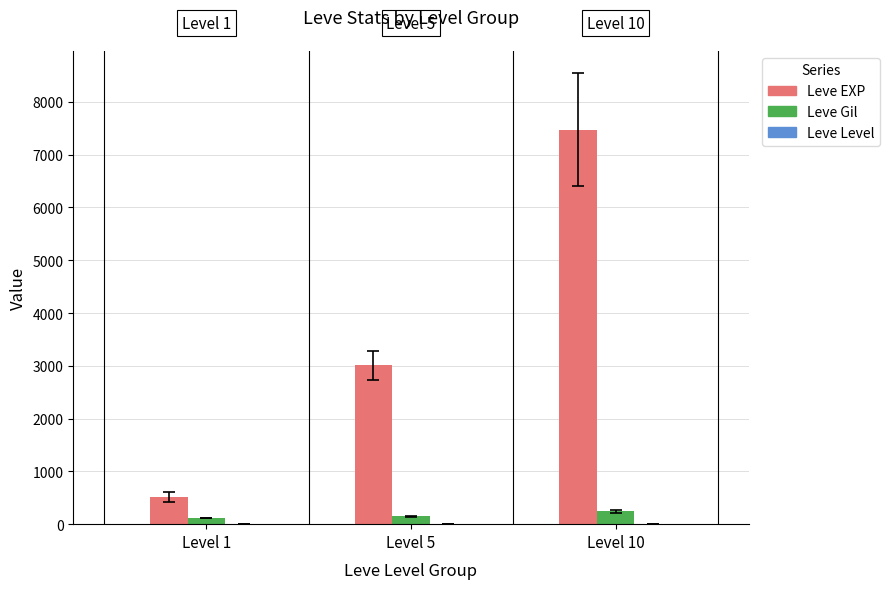

Which series has the widest spread of values?

Leve EXP